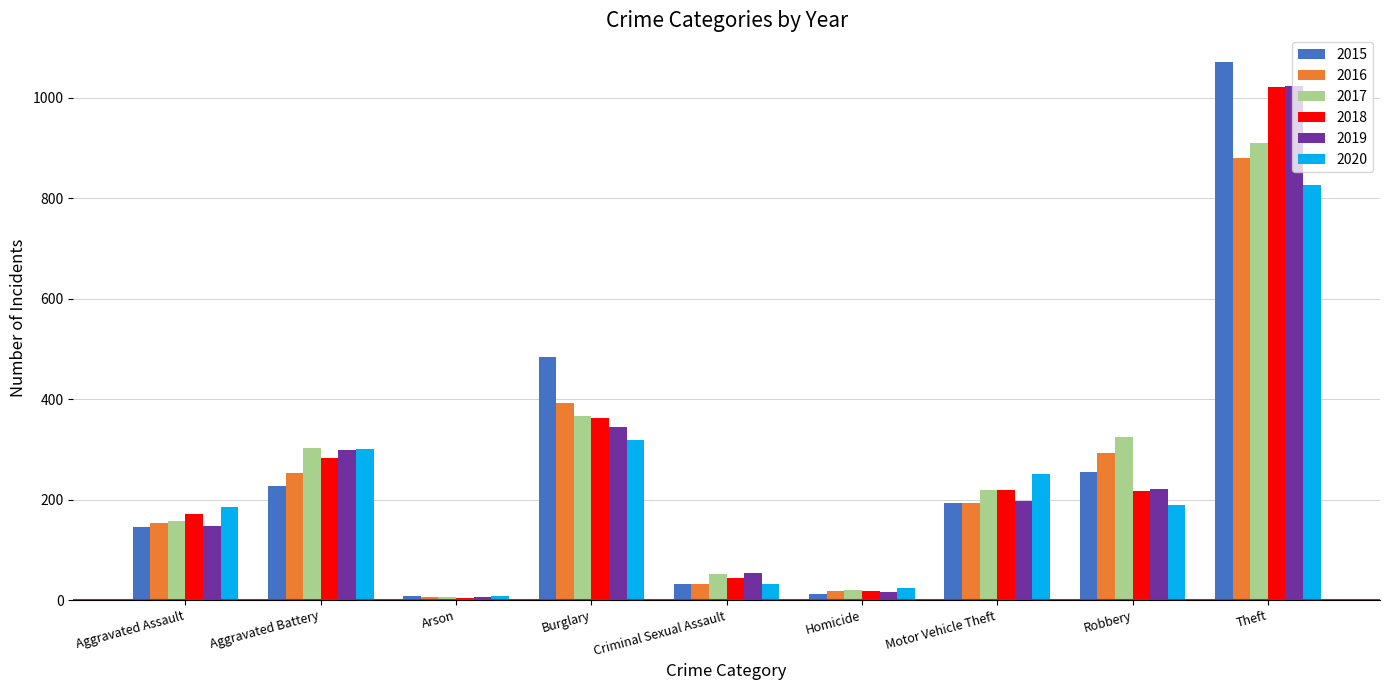

What is the label of the 2nd bar from the right?

Robbery